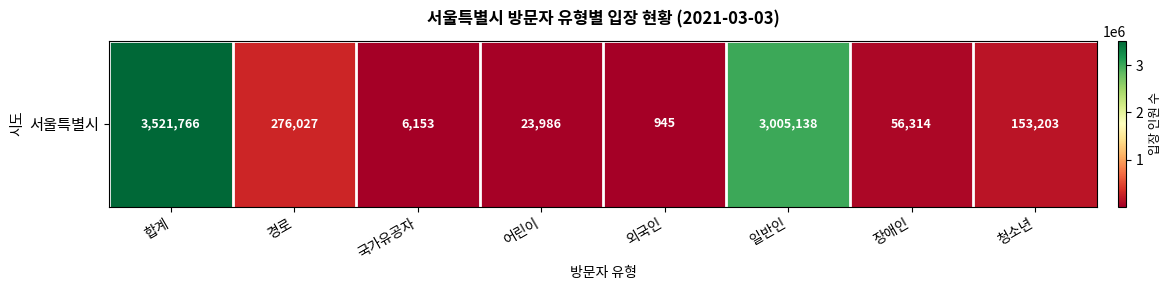

How many data points does each series have?

8